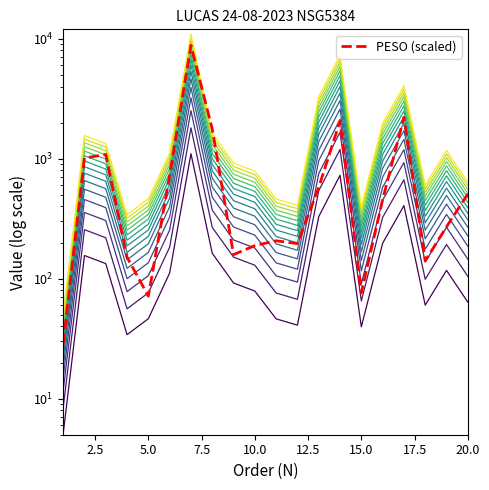

True or false: VALOR and PESO cross at least once.

True